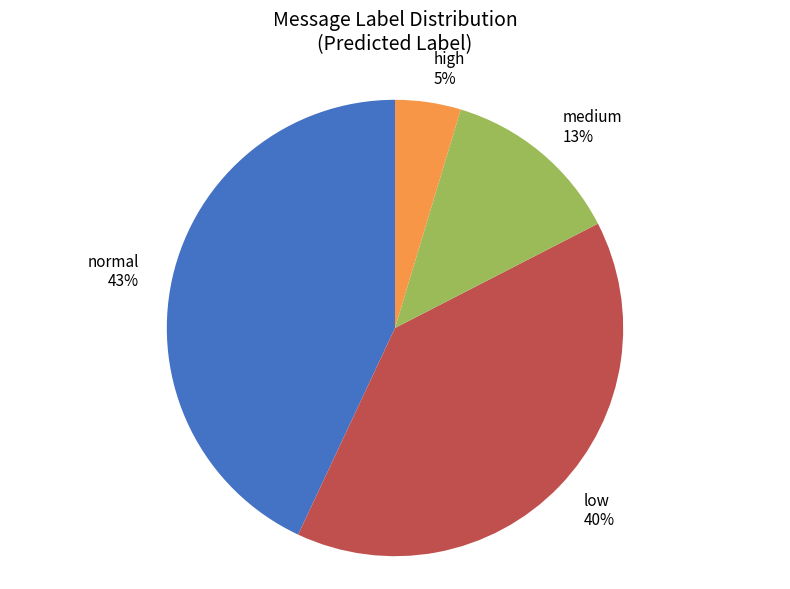

To the nearest percent, what is the difference between the largest and smallest slice percentages?

38%